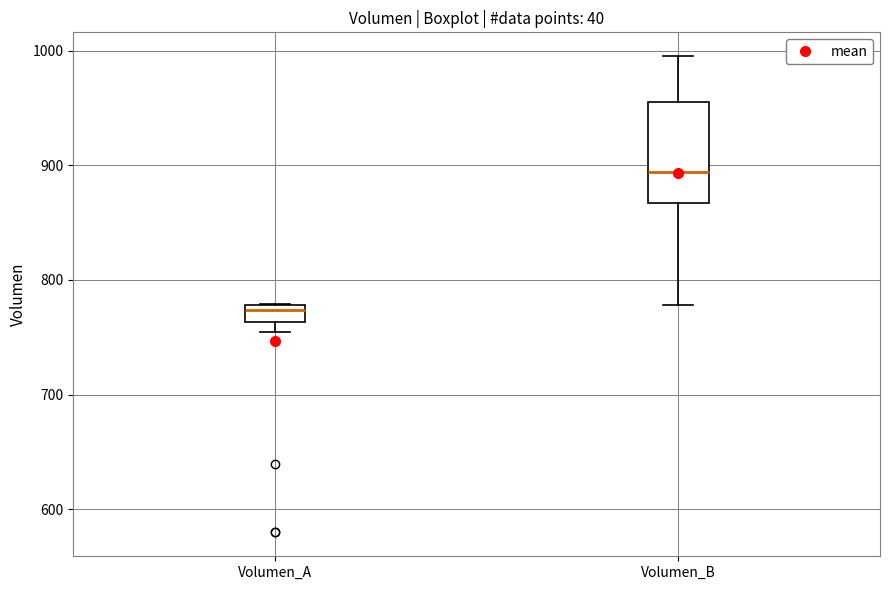

Which box has the highest median line?

Volumen_B